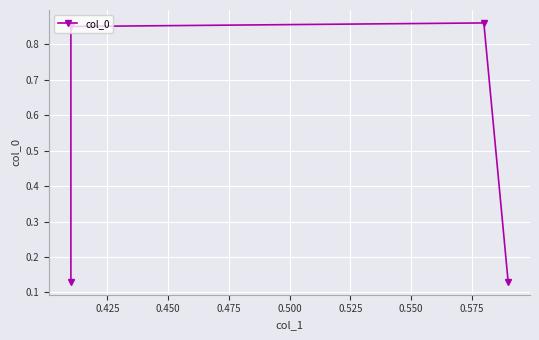

How many distinct data groups are displayed?

1